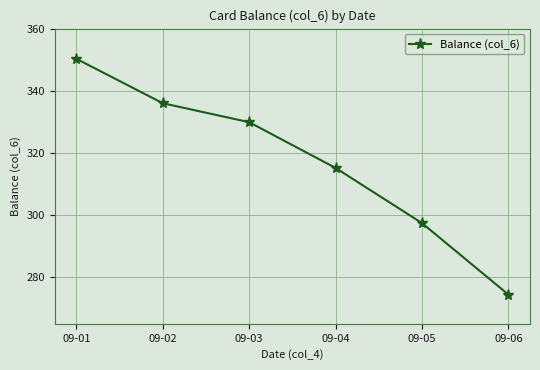

How many data points are less than 329?

3